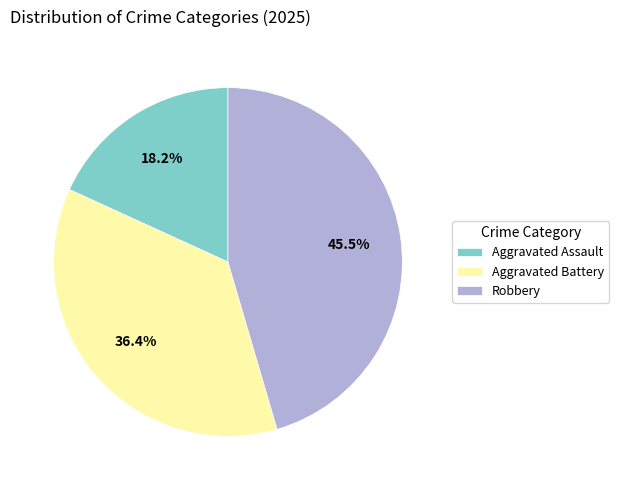

Does any single category account for the majority?

No